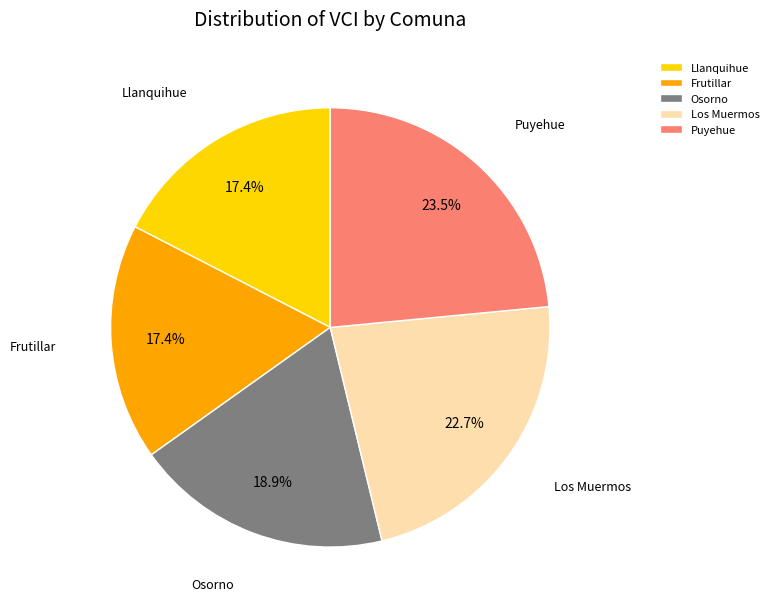

Is it true that Los Muermos is 23% of the pie?

True